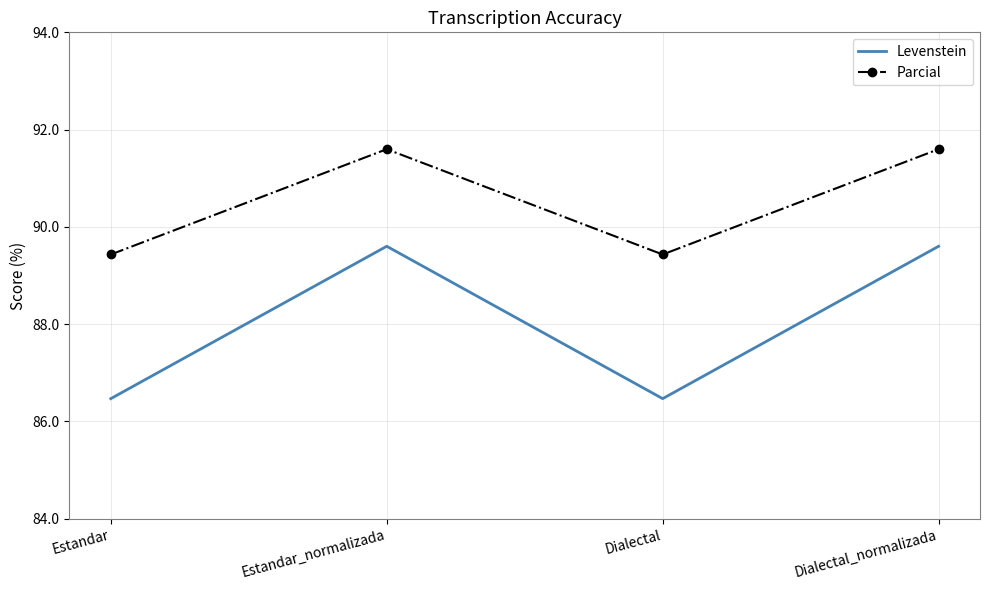

True or false: Parcial and Levenstein cross at least once.

False